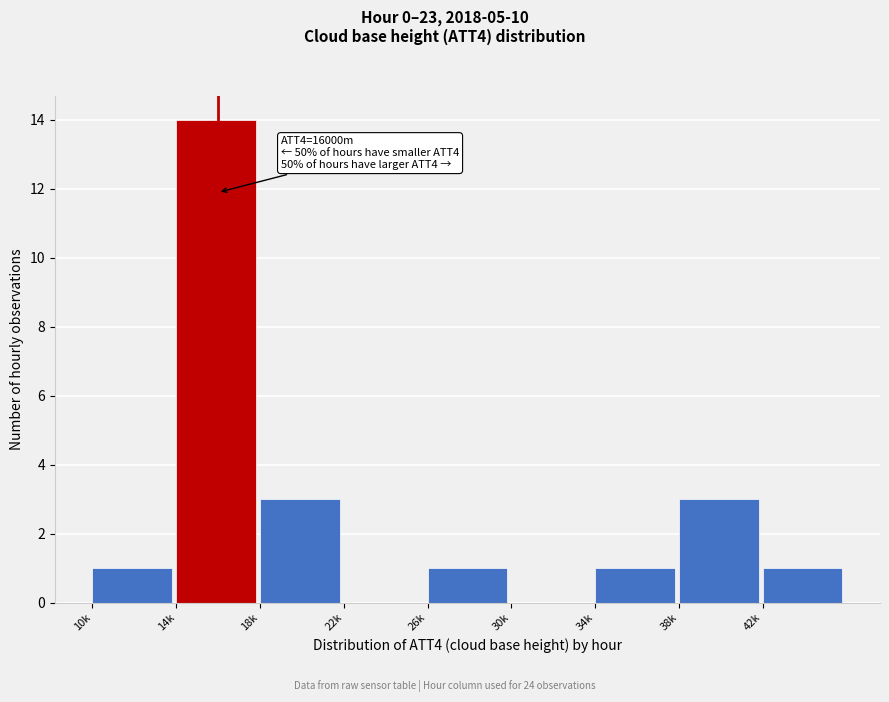

Reading left to right, what are all the values shown in this chart?

10k=1	14k=14	18k=3	22k=0	26k=1	30k=0	34k=1	38k=3	42k=1